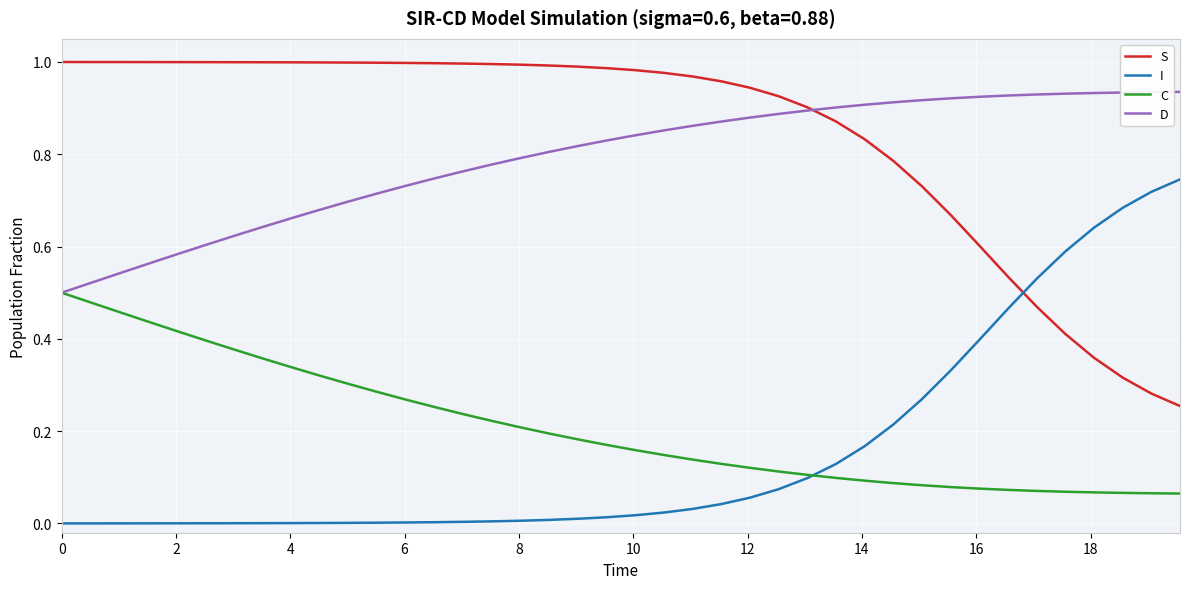

Which series ends up on top after the final intersection of S and I?

I